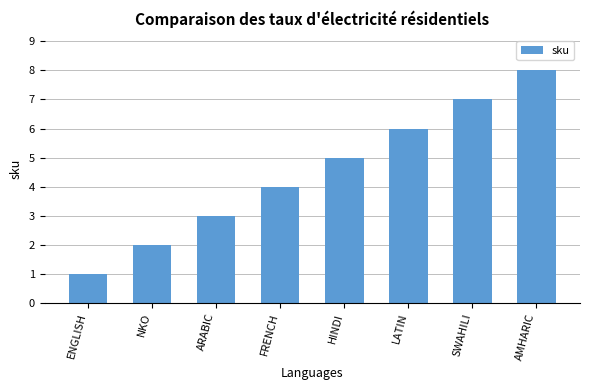

Rank the categories by value from lowest to highest.

ENGLISH, NKO, ARABIC, FRENCH, HINDI, LATIN, SWAHILI, AMHARIC